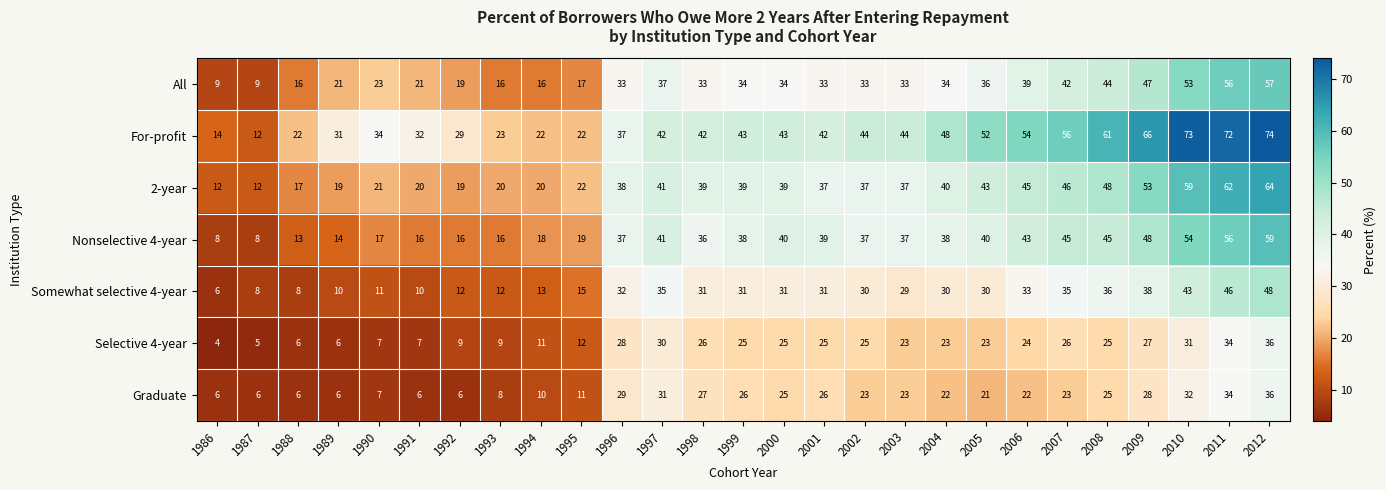

At which label does For-profit reach its peak?

2012